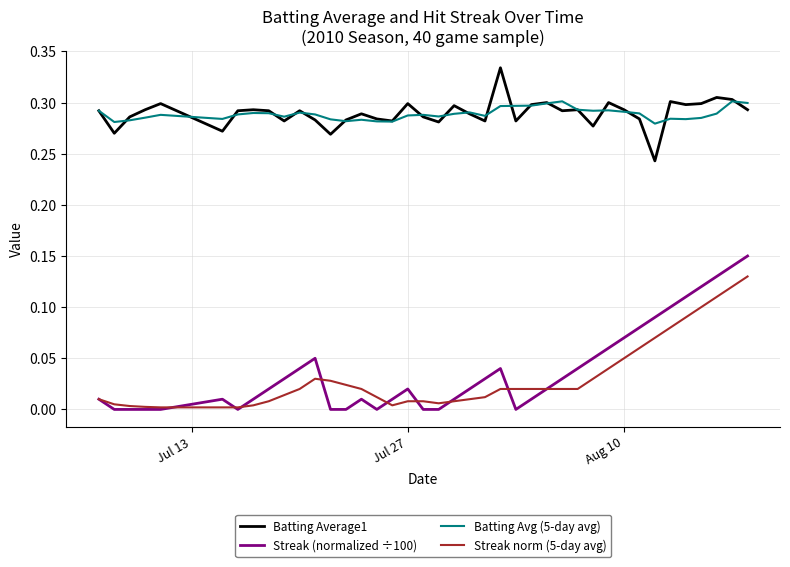

True or false: Streak norm (5-day avg) and Batting Avg (5-day avg) intersect in this chart.

False